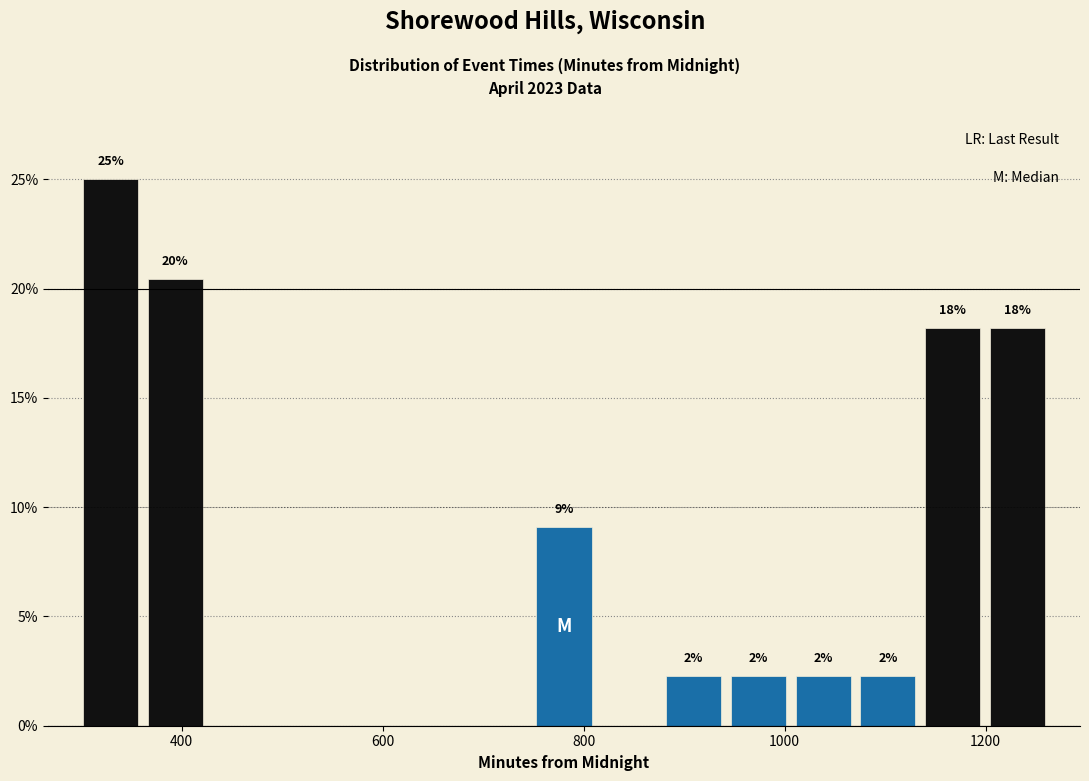

Around what value on the x-axis is the tallest bar? Give the approximate position of its centre, as read against the axis.

320